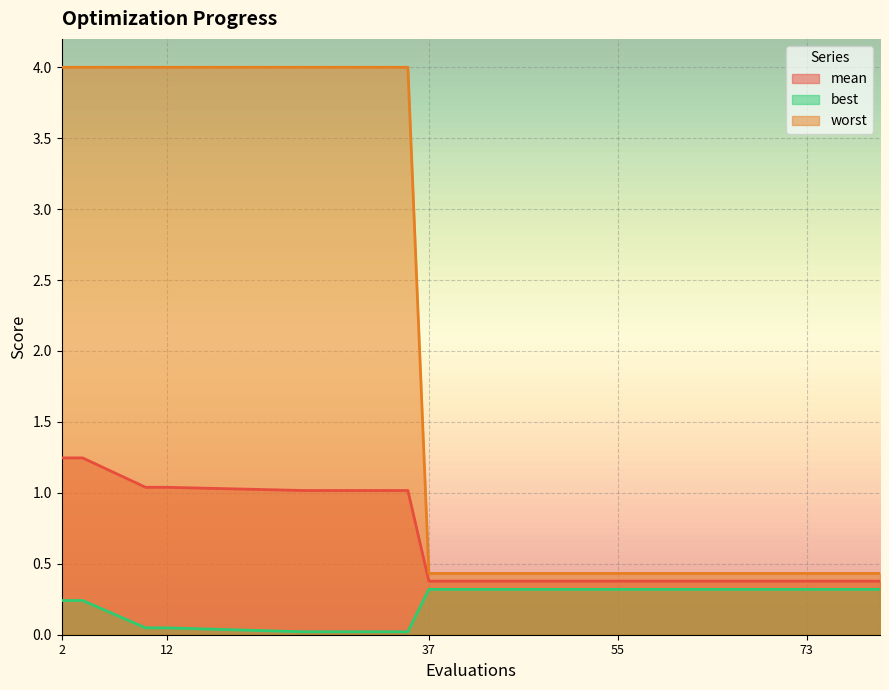

What are all the series names shown in the legend?

mean, best, worst